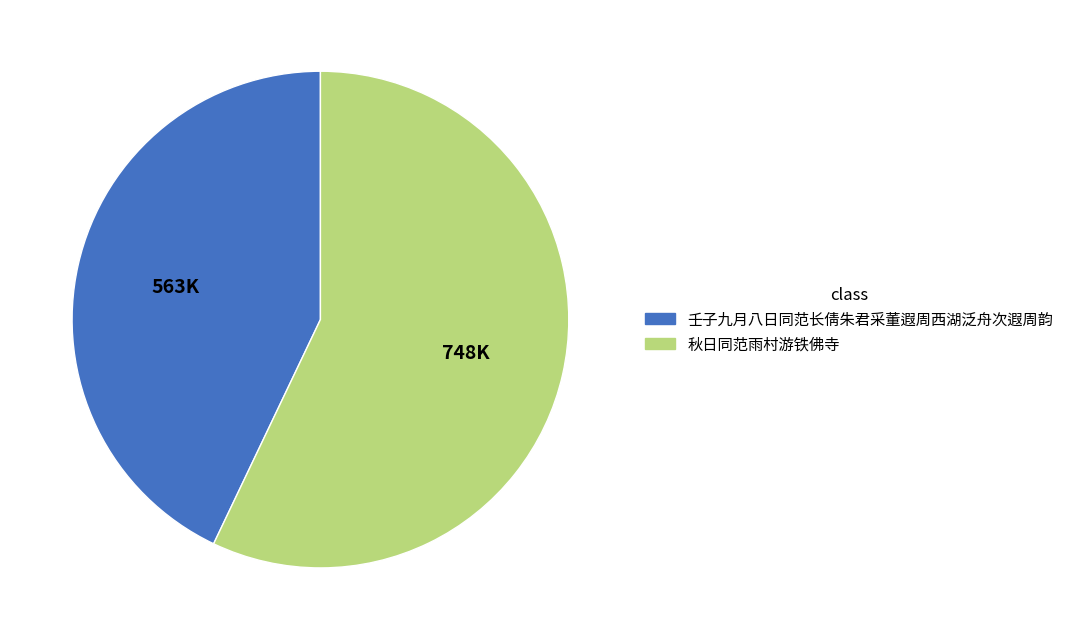

Approximately how many times larger is the value at 壬子九月八日同范长倩朱君采董遐周西湖泛舟次遐周韵 compared to 秋日同范雨村游铁佛寺?

0.8